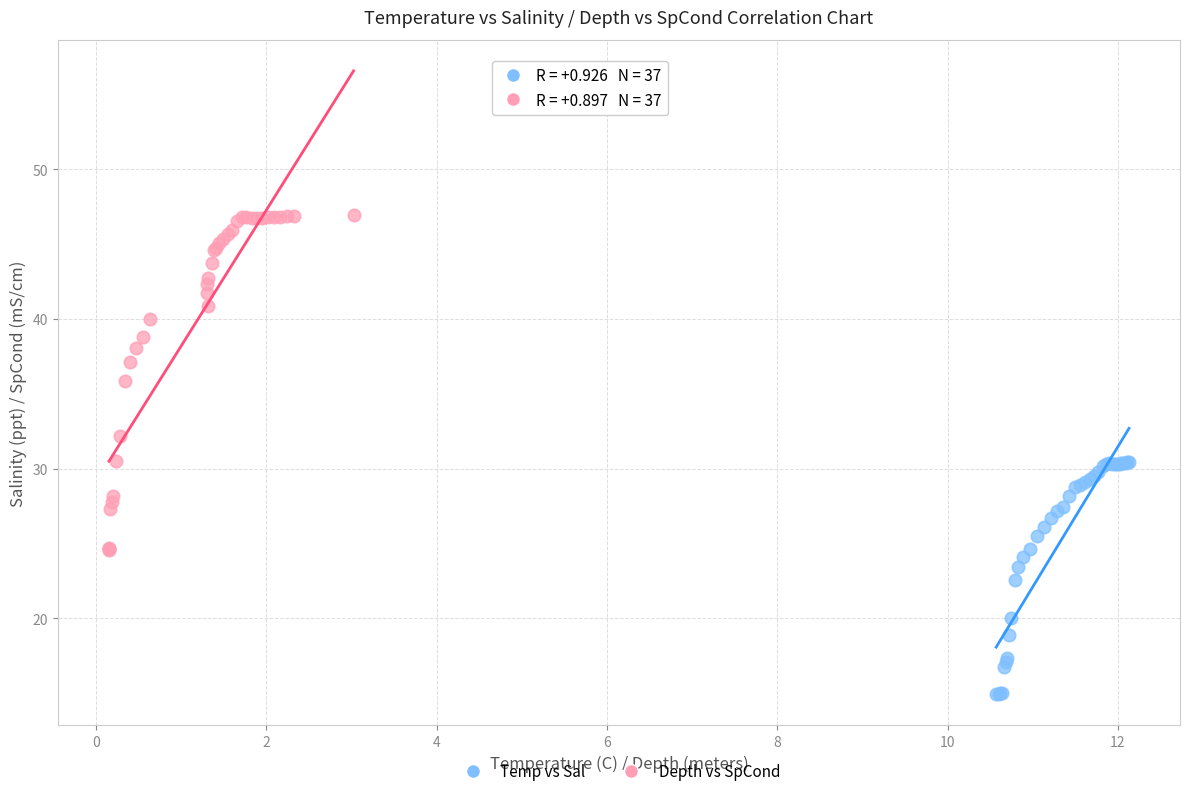

Which series reaches the minimum Y coordinate?

Temp vs Sal